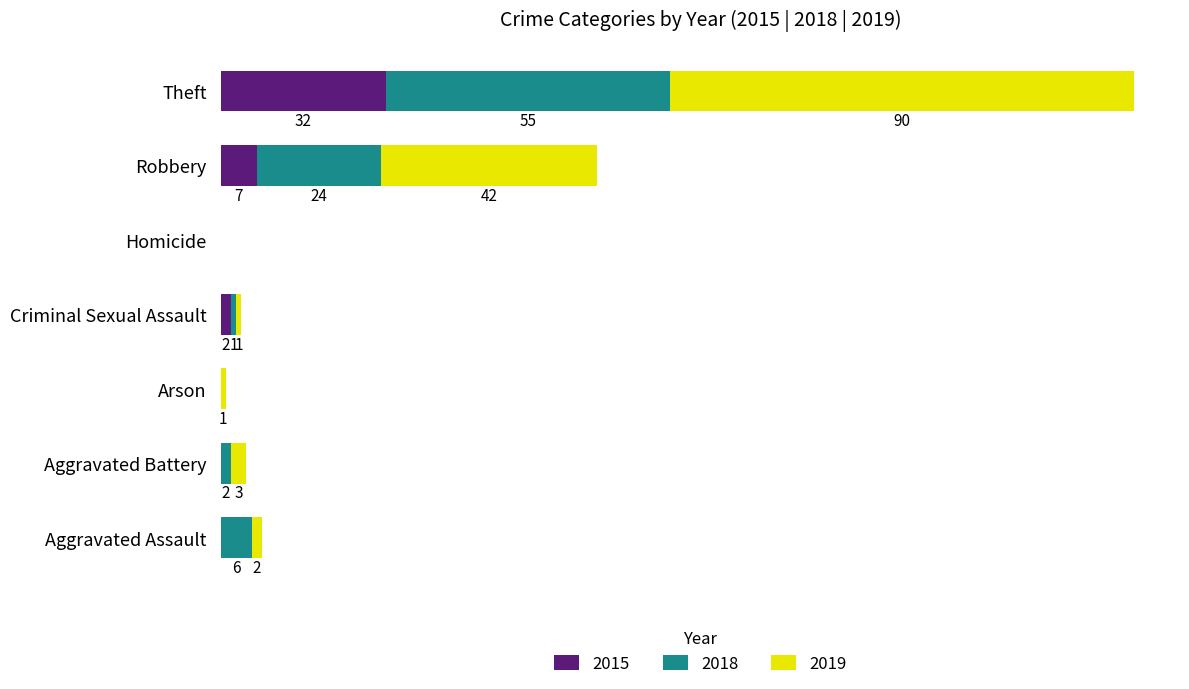

At which label does 2015 reach its peak?

Theft